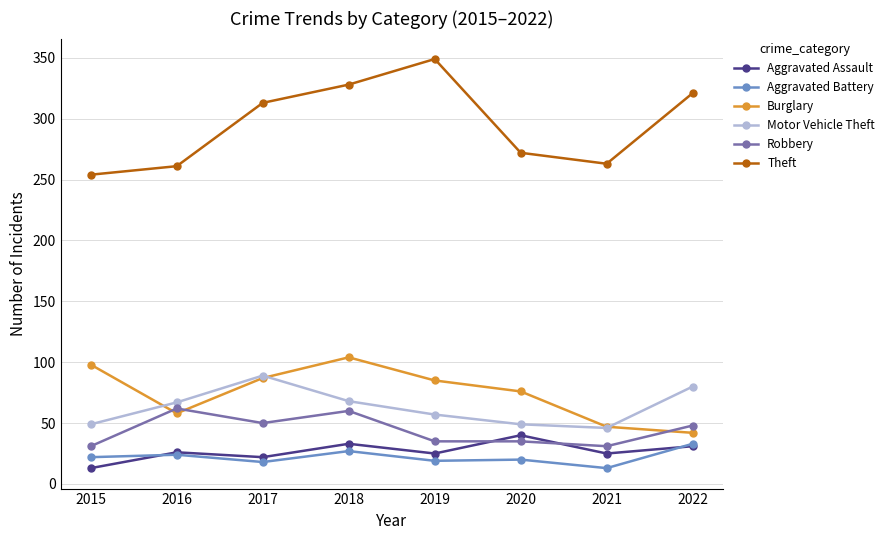

What is the total value across all series at 2020?

492